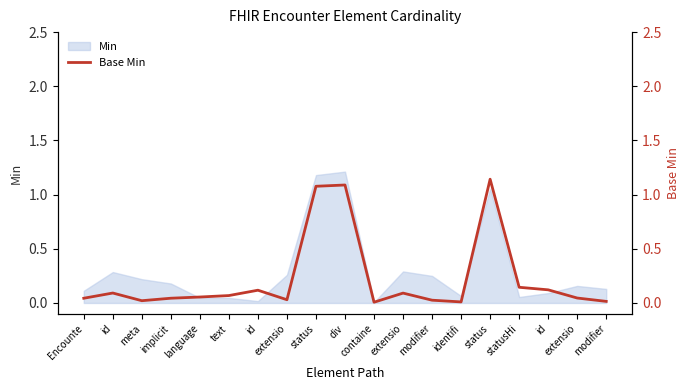

List the labels in order of value, smallest first.

containe, identifi, modifier, meta, modifier, extensio, Encounte, implicit, extensio, language, text, extensio, id, id, id, statusHi, status, div, status